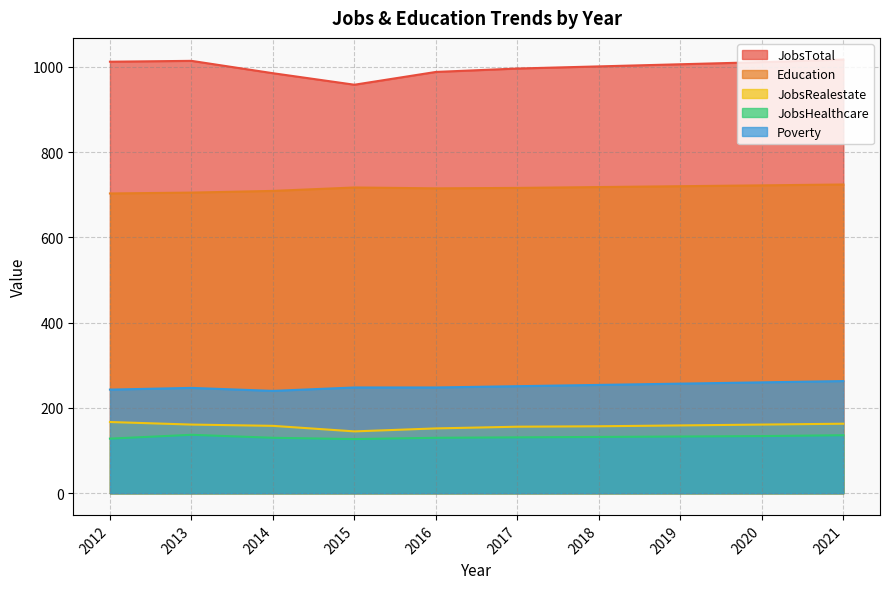

What value does the JobsHealthcare series have at 2019?

133